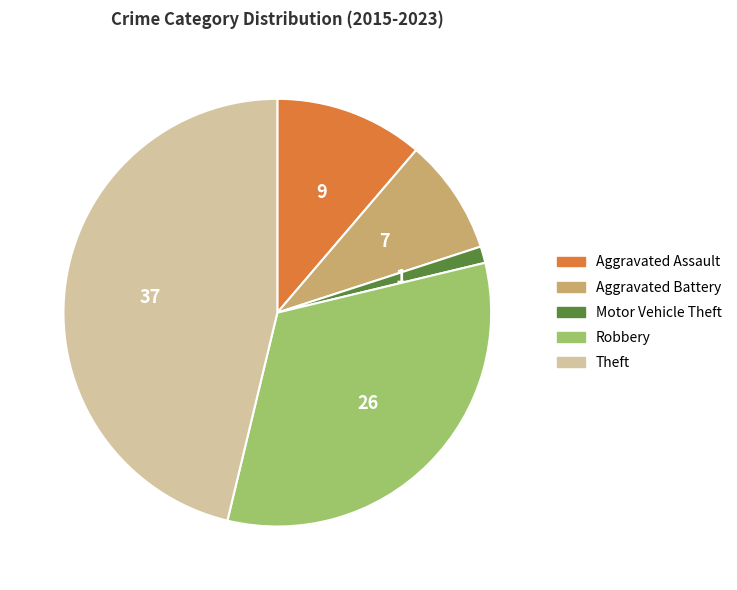

Does Motor Vehicle Theft represent more than half of the total?

No